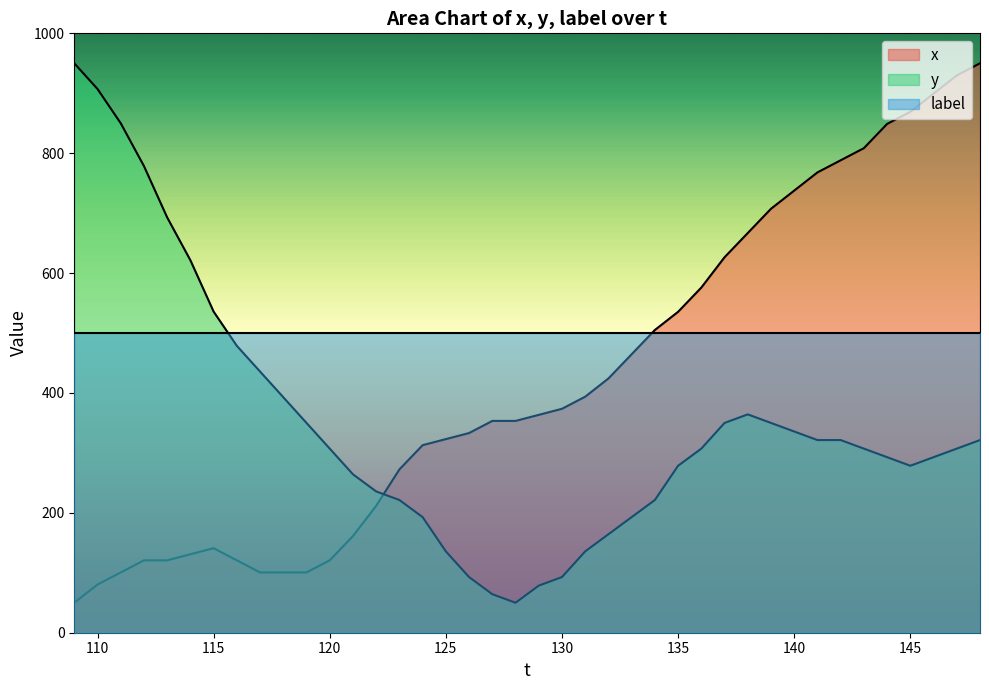

What is the minimum value for y?

50.0